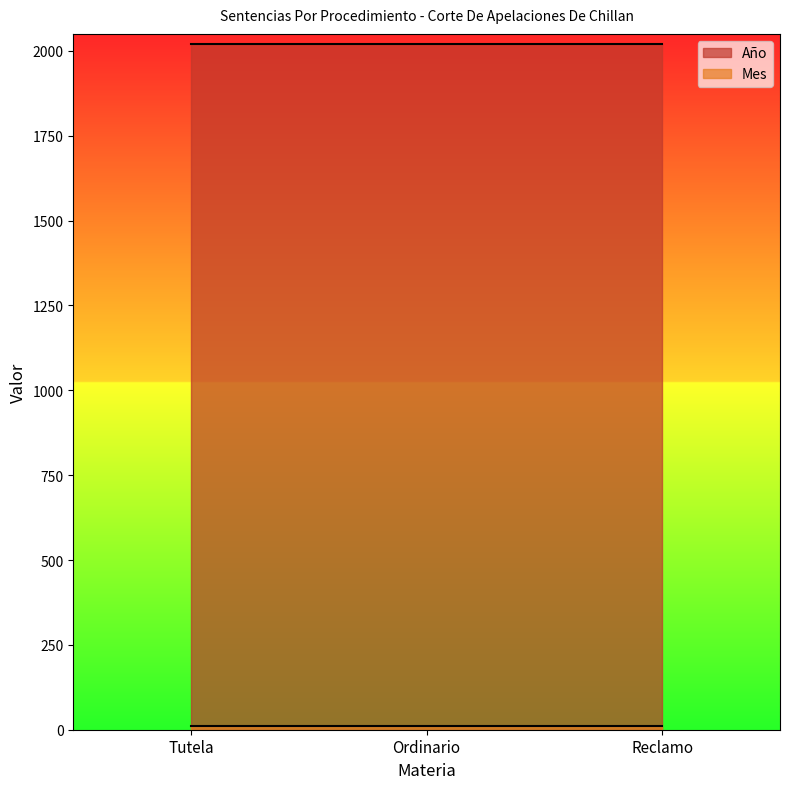

What are all the series names shown in the legend?

Año, Mes